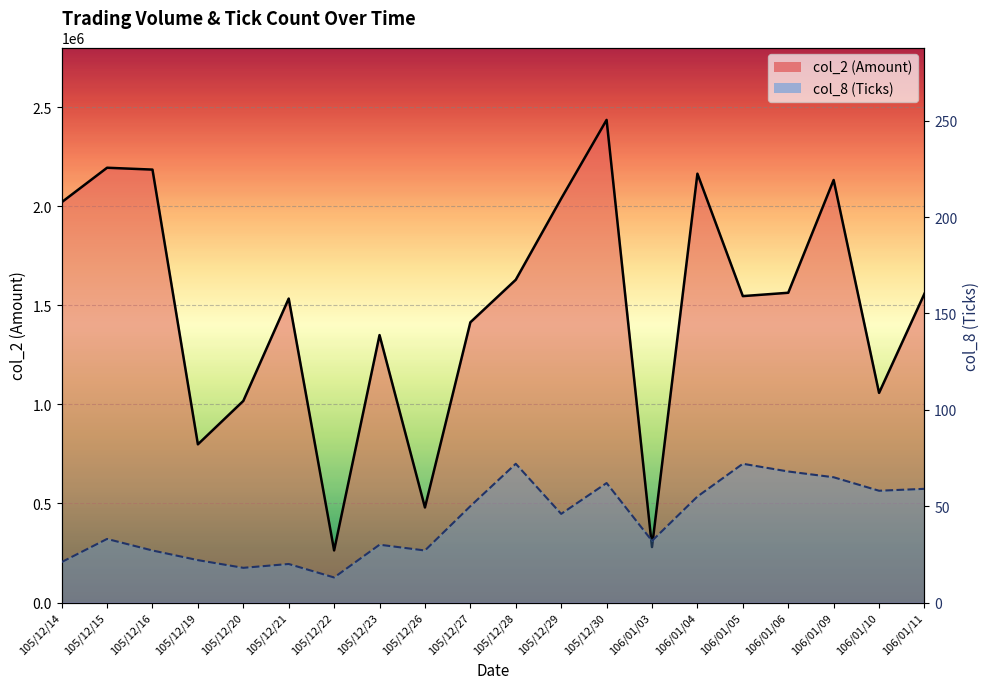

True or false: col_2 and col_8 cross at least once.

False